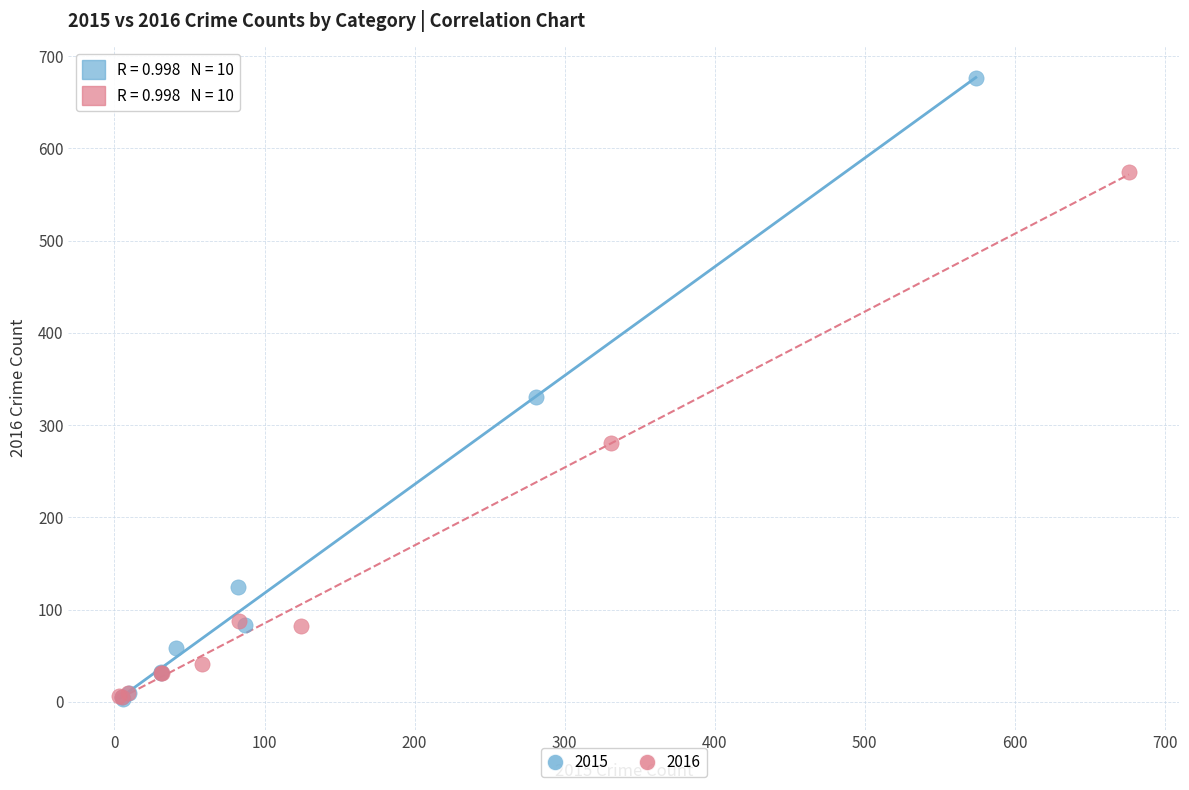

Which series reaches the maximum Y coordinate?

2015